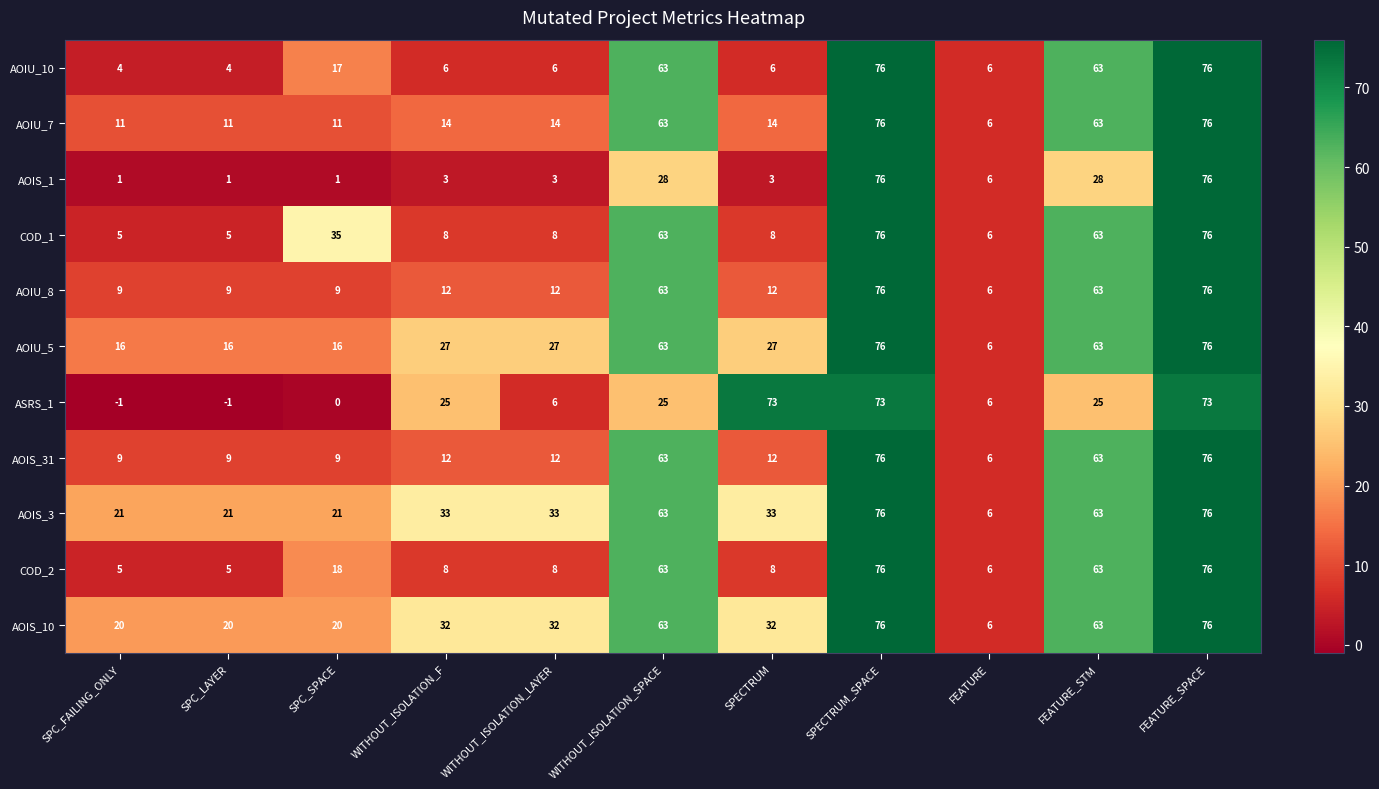

What is the total value across all series at SPECTRUM_SPACE?

833